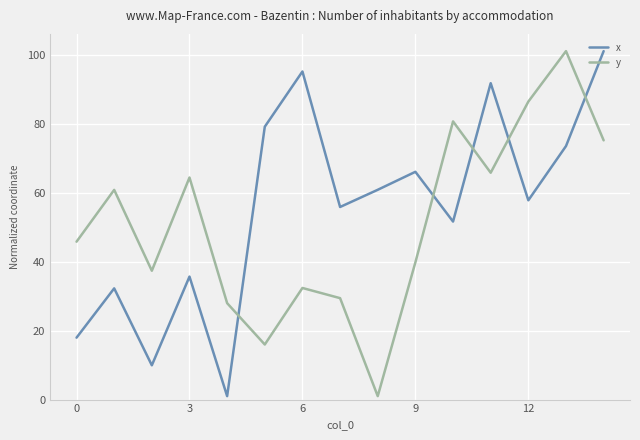

What is the difference between the maximum and second lowest values in the x series?

91.1